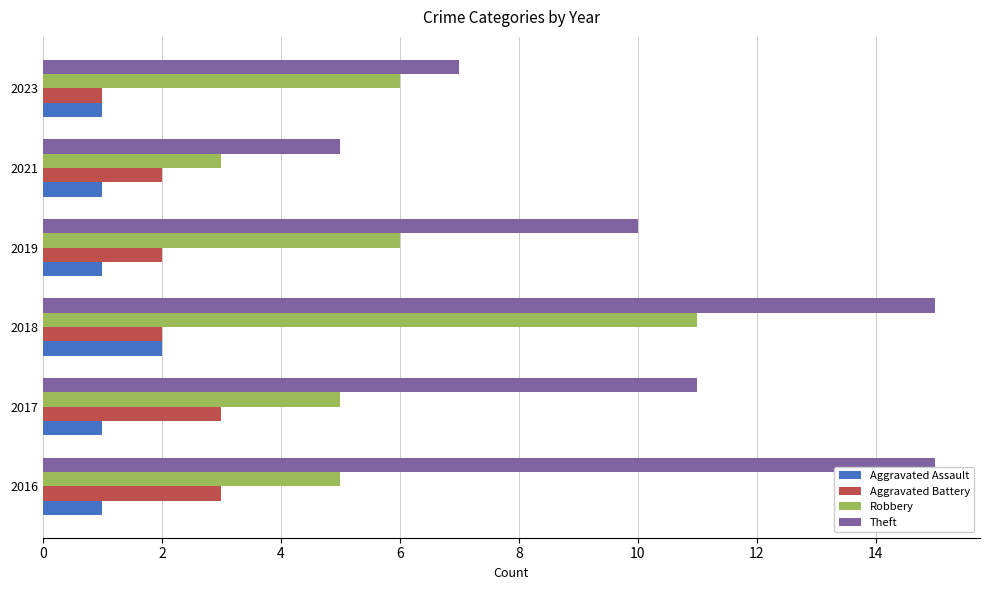

What is the maximum value shown in the chart?

15